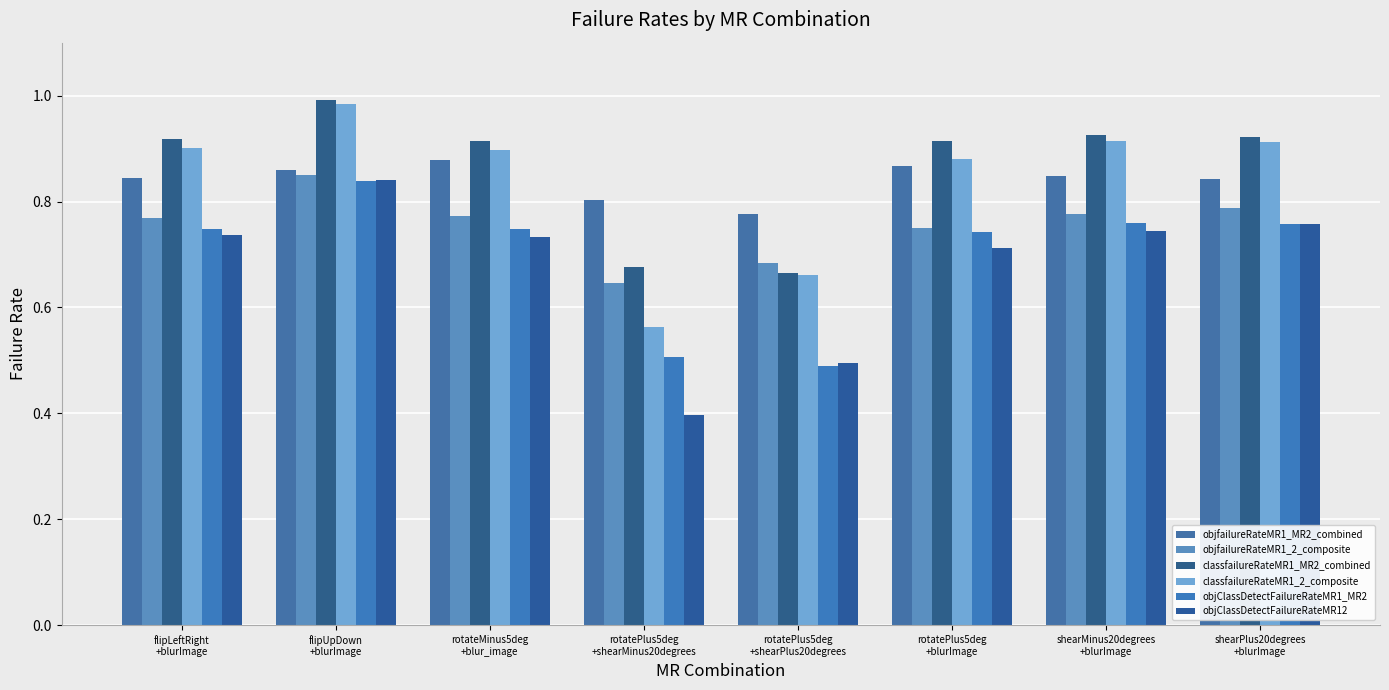

How many groups of bars are there?

8